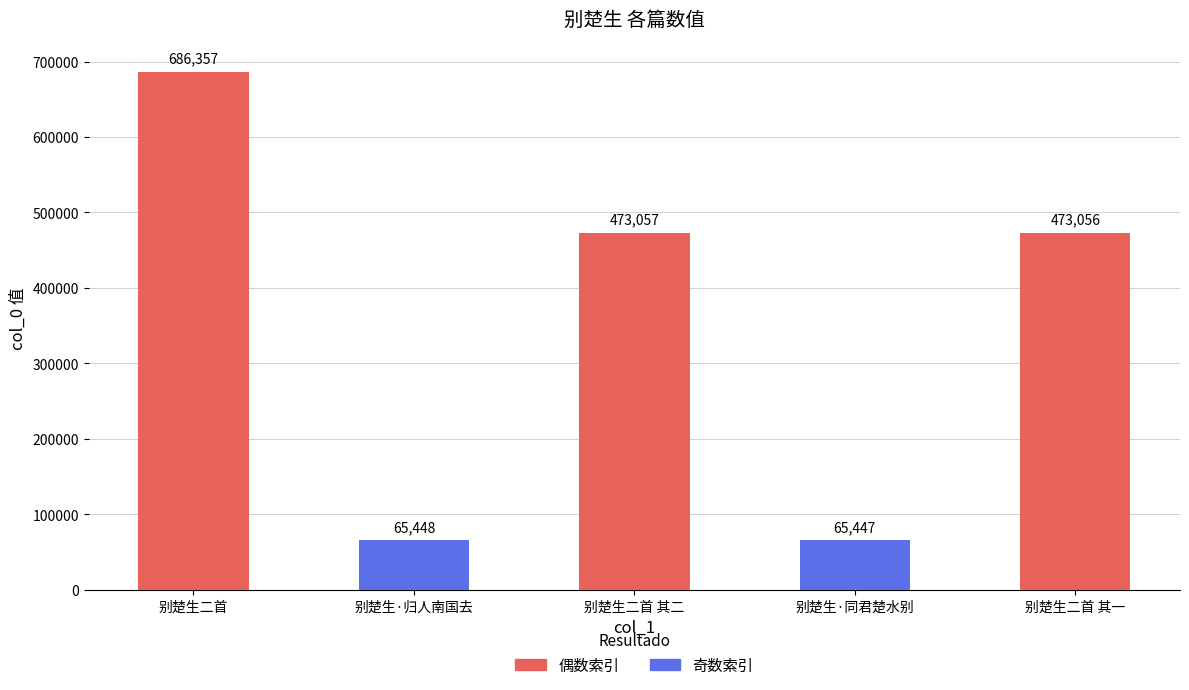

Which category has the lowest value across all series?

别楚生·同君楚水别